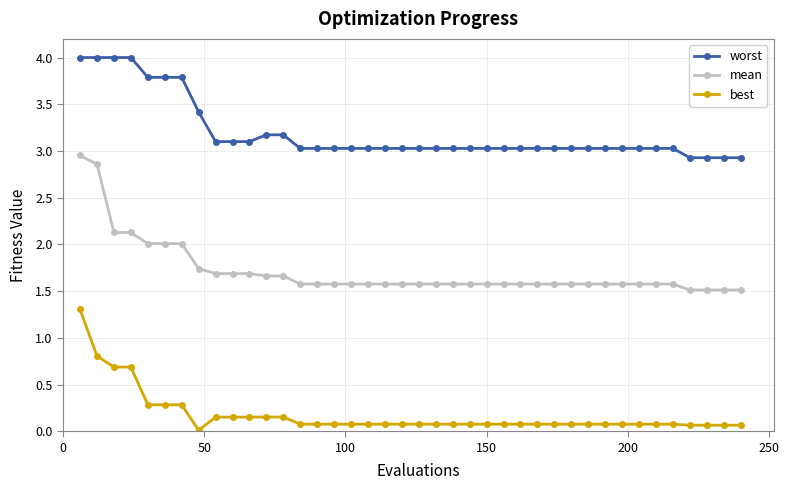

List the series in order of their peak value, lowest first.

best, mean, worst